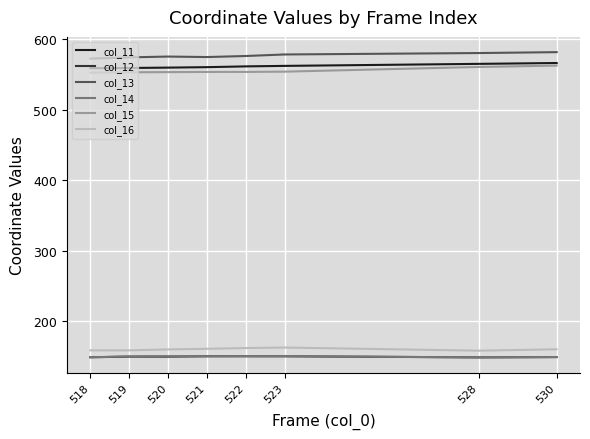

True or false: col_11 and col_16 intersect in this chart.

False